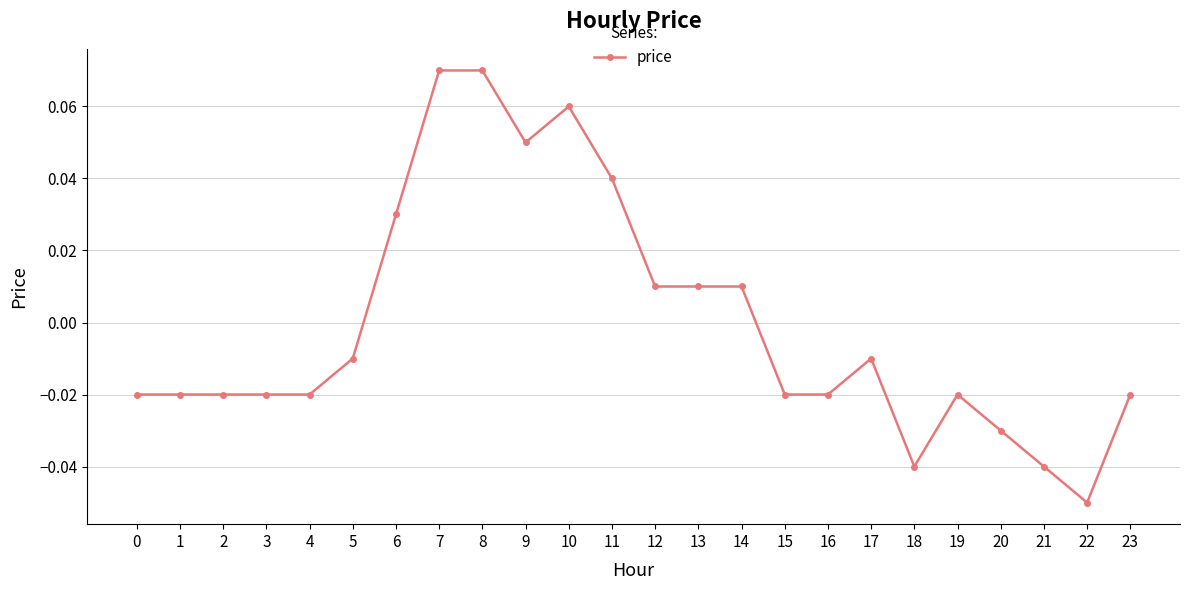

The value at 21 is -0.1. True or false?

False